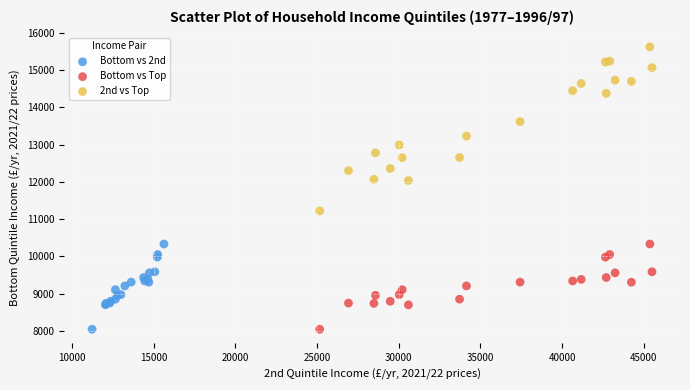

Which series has the widest spread of Y values?

2nd vs Top